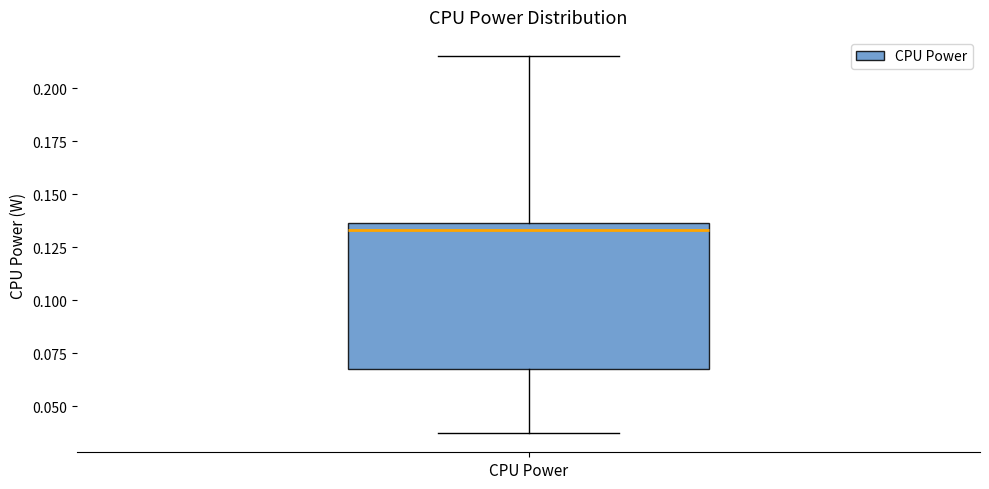

Where does the upper whisker of the box for CPU Power end on the y-axis? The values are not printed on the chart, so give them approximately, as read against the axis.

0.215